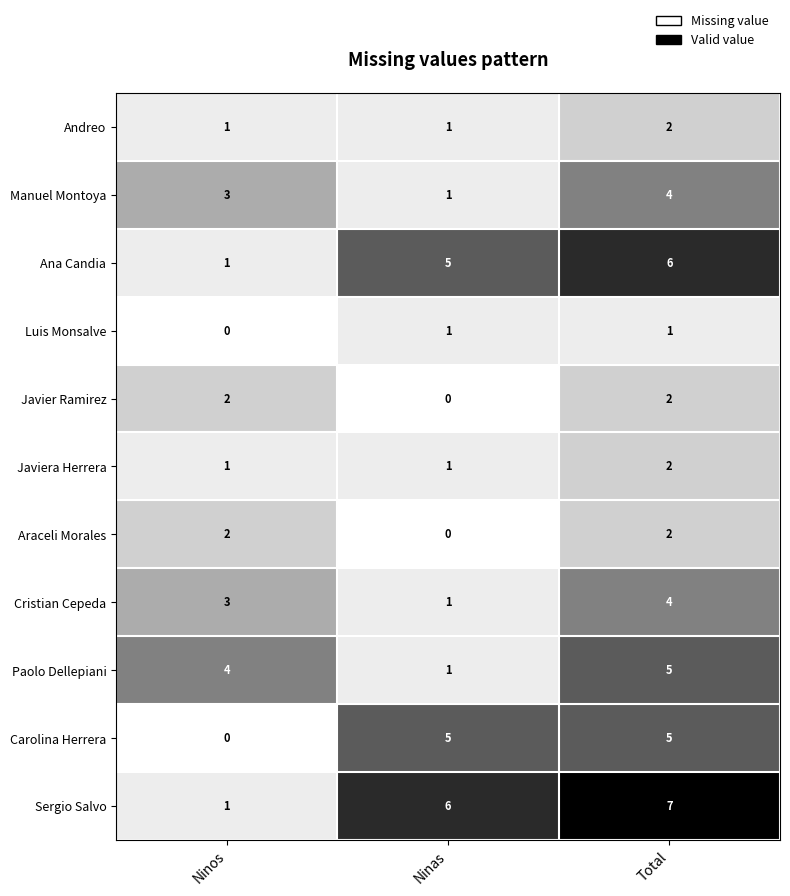

Where is Carolina Herrera nearest to the value 2?

Ninos